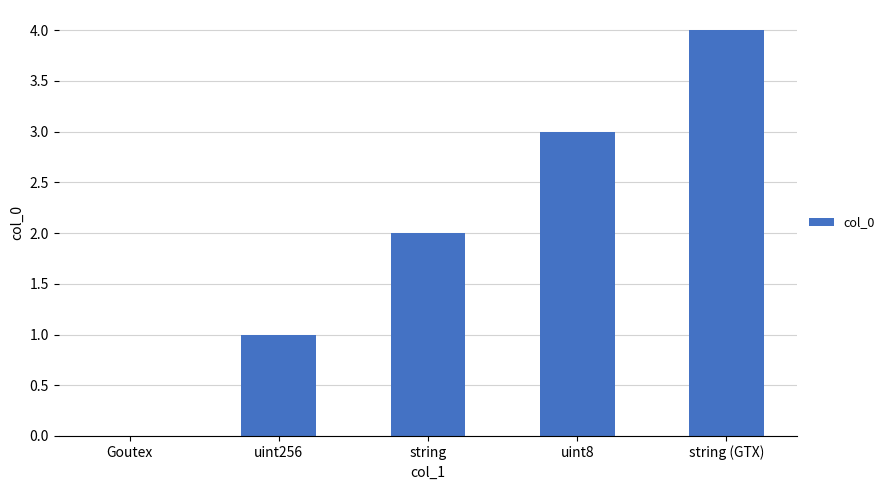

Reading left to right, transcribe all the data shown in this chart.

Goutex=0	uint256=1	string=2	uint8=3	string (GTX)=4